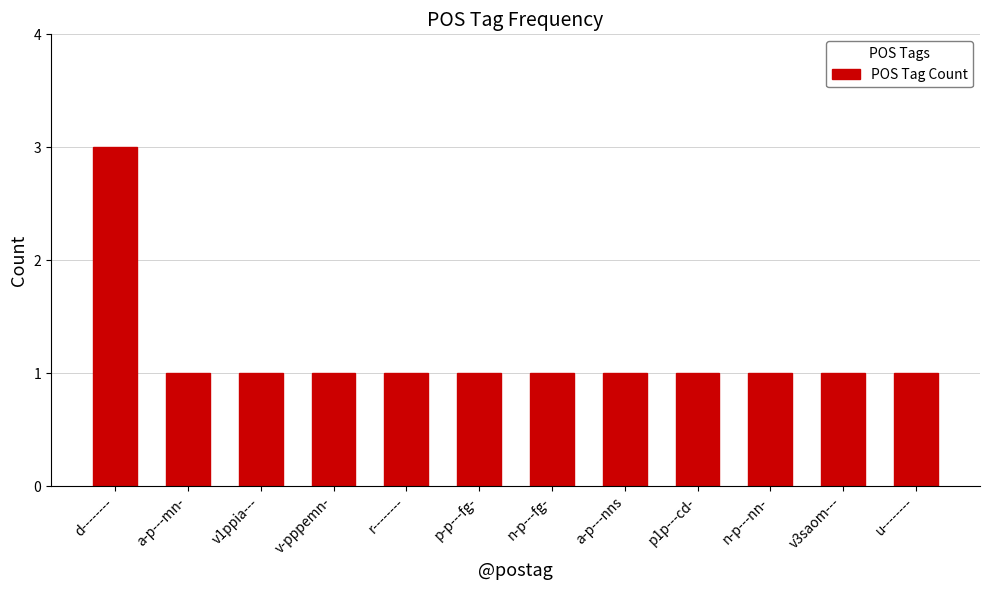

Count the number of data series in this chart.

1